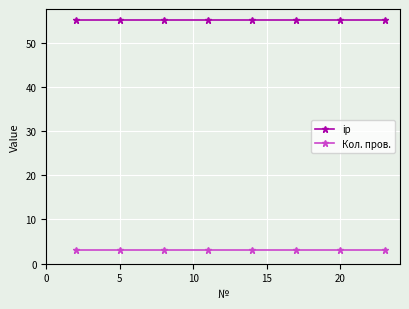

What is the minimum value shown in the chart?

3